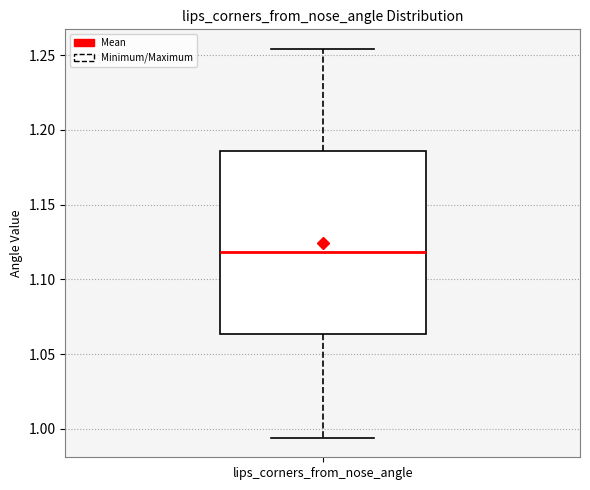

Read this box plot against the y-axis: the position of the median line, the range covered by the box, and the ends of both whiskers. The values are not printed on the chart, so give them approximately, as read against the axis.

median 1.120, box 1.065 to 1.185, whiskers 0.995 to 1.255